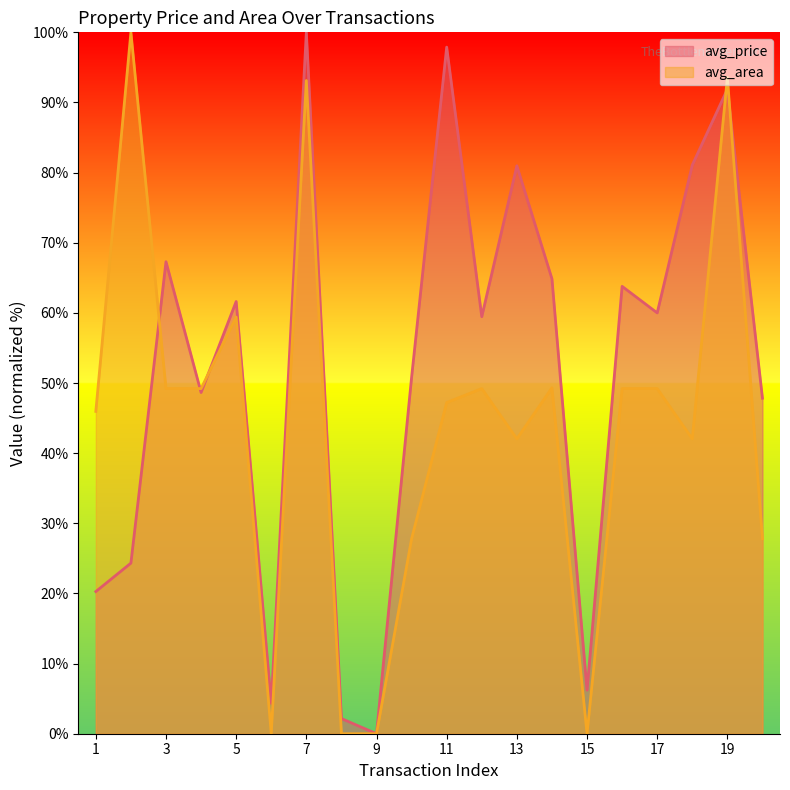

Is it true that avg_price equals 10.9 at 1?

False